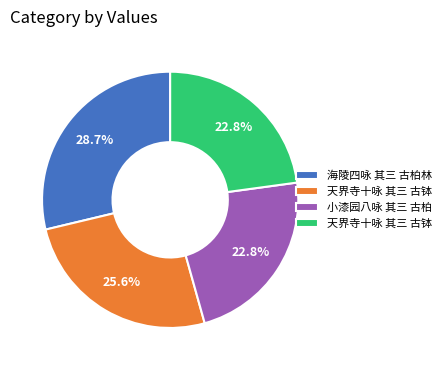

How many slices are in this pie chart?

4